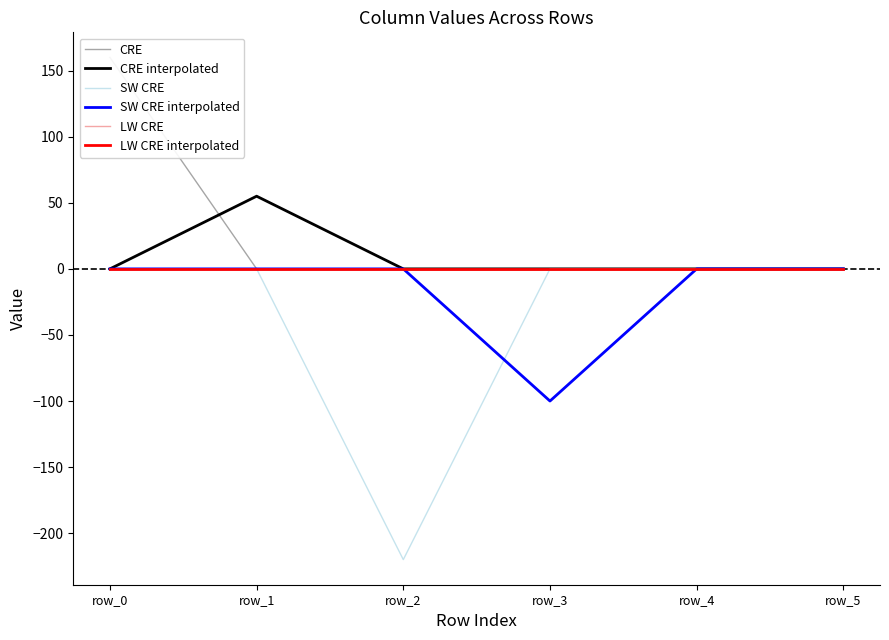

Is this an area chart (filled region under the line)?

No